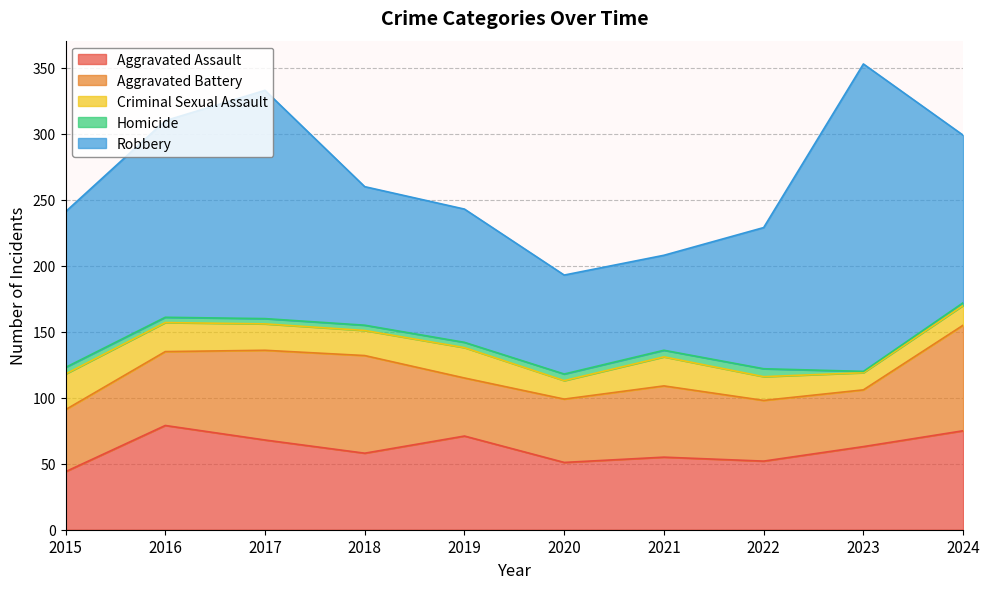

What is the greatest value displayed?

233